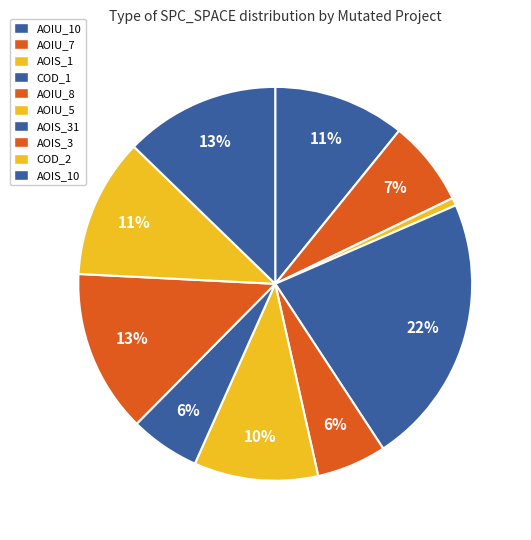

Count the number of slices in the pie.

10